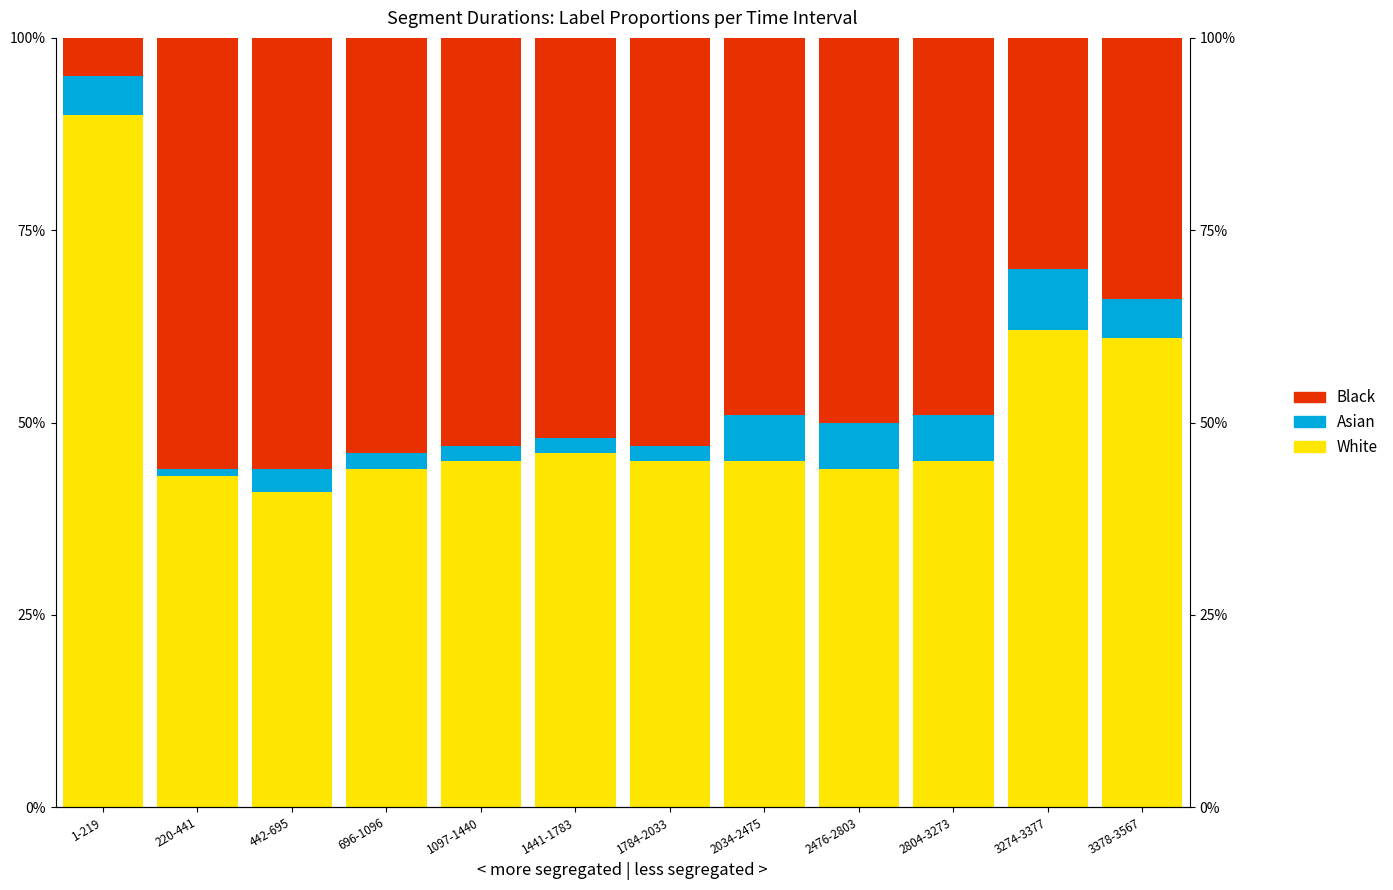

True or false: White has a value of 0.2 at 2804-3273.

False